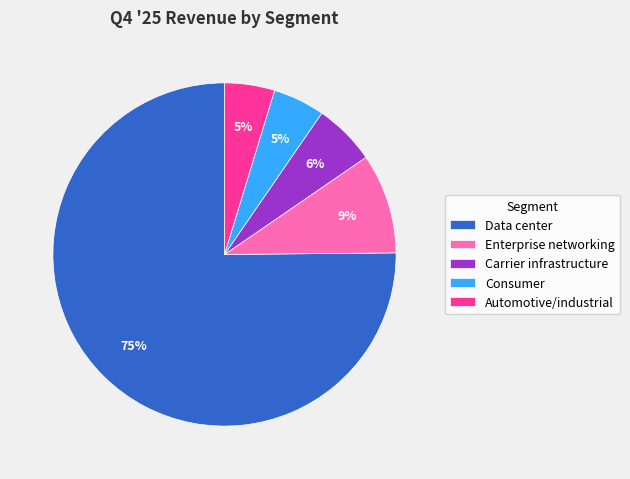

Between Enterprise networking and Carrier infrastructure, which is larger?

Enterprise networking